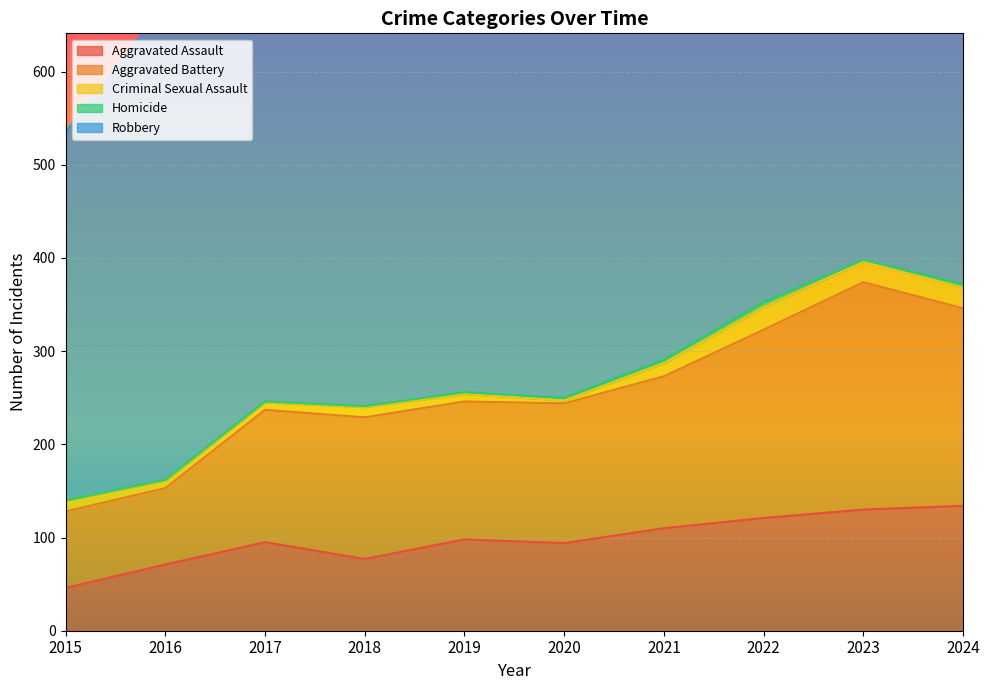

Reading right to left, extract all data points from this chart.

Aggravated Assault: 134	130	121	110	94	98	77	95	71	46
Aggravated Battery: 212	244	202	163	150	148	152	142	82	82
Criminal Sexual Assault: 22	22	24	14	3	8	11	8	8	12
Homicide: 4	2	6	4	3	2	1	1	1	0
Robbery: 491	439	521	484	450	591	520	446	510	395